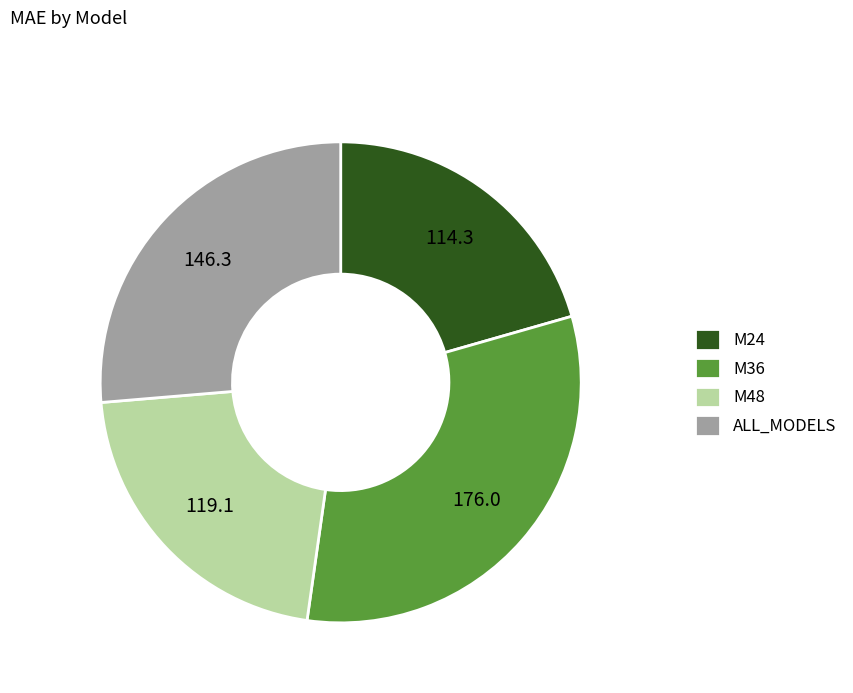

Is there any slice that represents more than half of the pie?

No